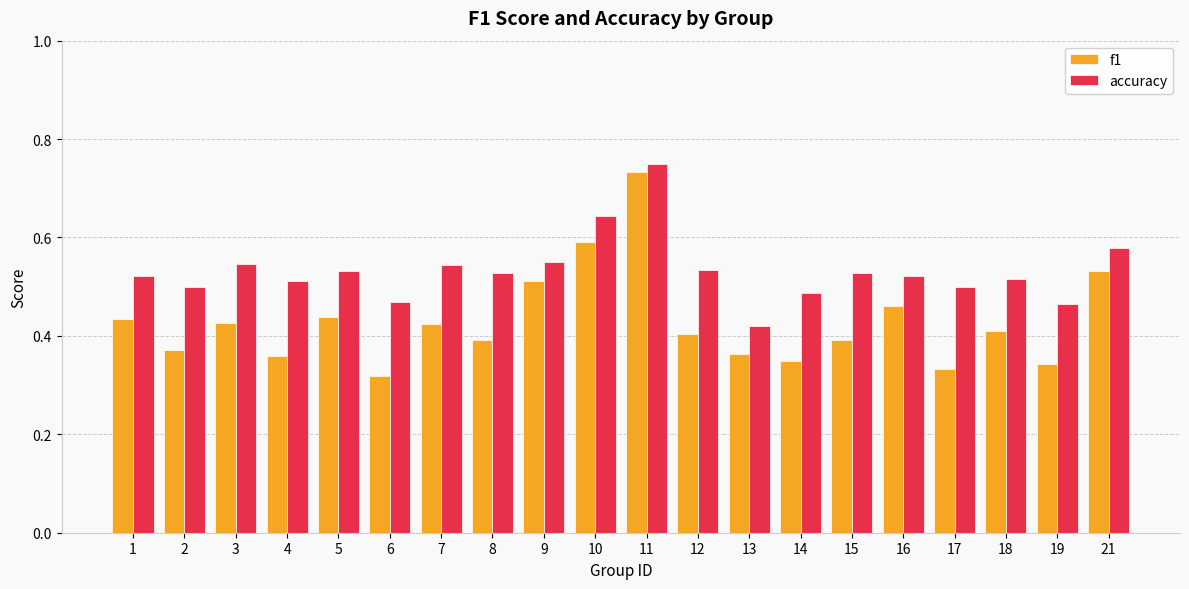

At which category does the chart reach its peak across all series?

11